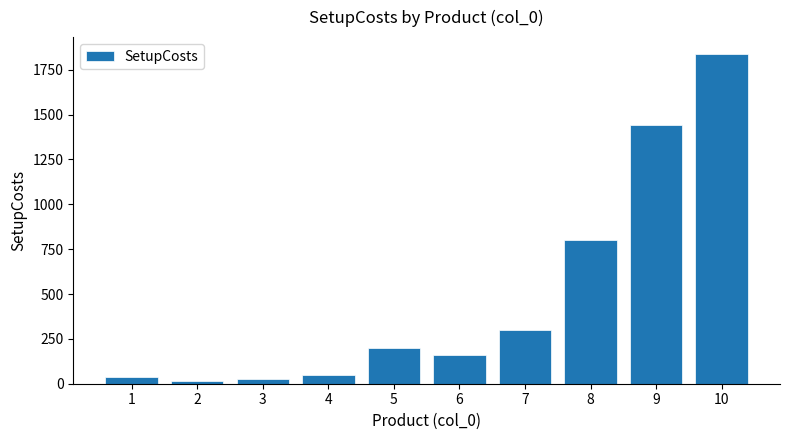

What is the difference between the maximum and second lowest values?

1815